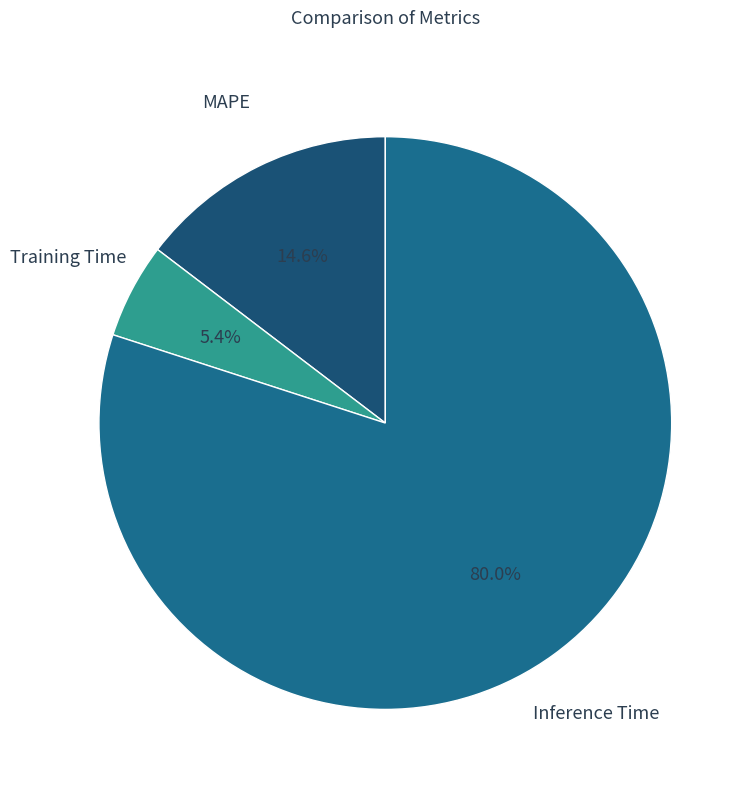

To the nearest percent, what is the difference between the largest and smallest slice percentages?

75%